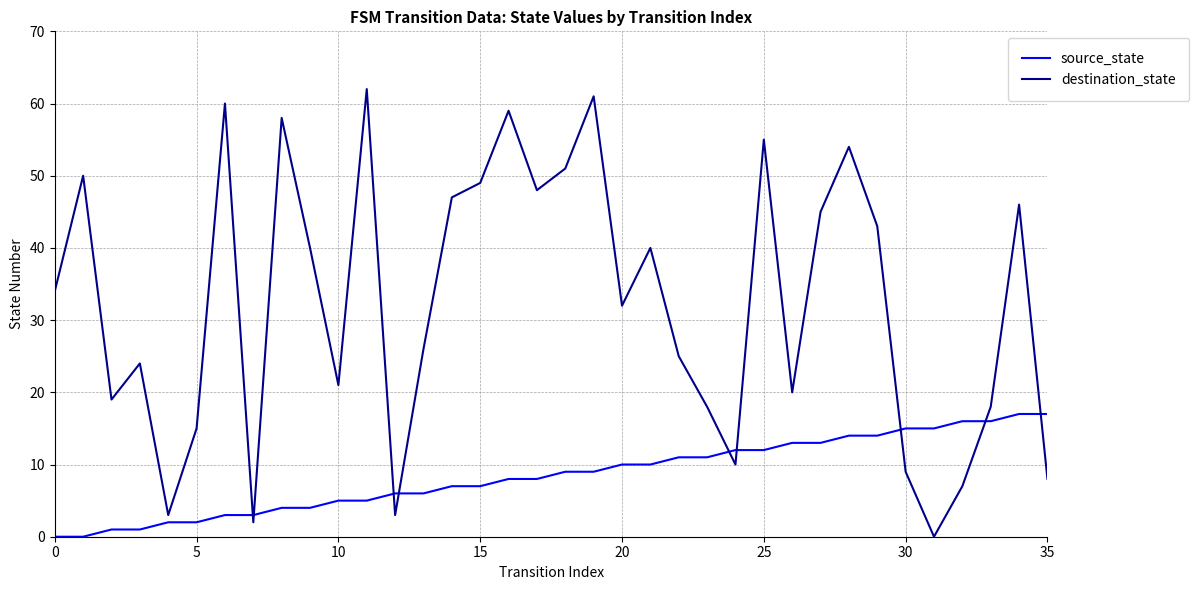

What is the difference between the maximum and minimum values in the source_state series?

17